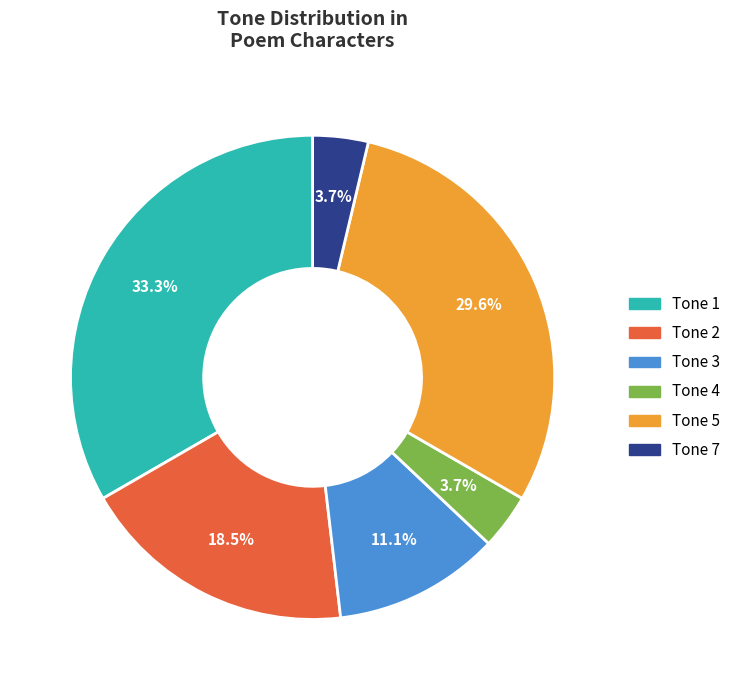

How many slices are in this pie chart?

6